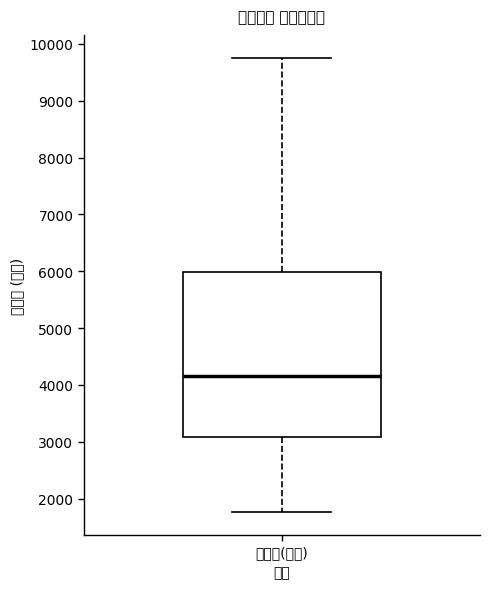

Where is the lower edge of the box for 成交额(万元) on the y-axis? The values are not printed on the chart, so give them approximately, as read against the axis.

3100